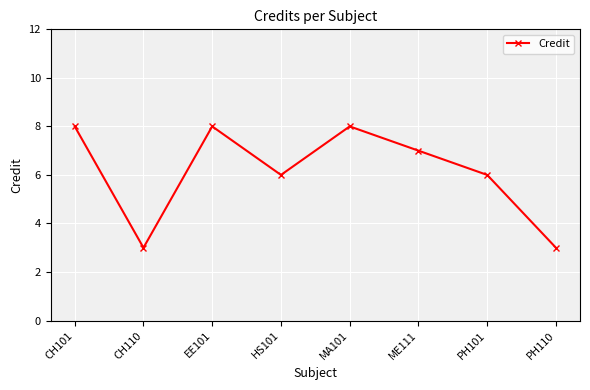

True or false: there are more than 0 points higher than both neighbors.

True